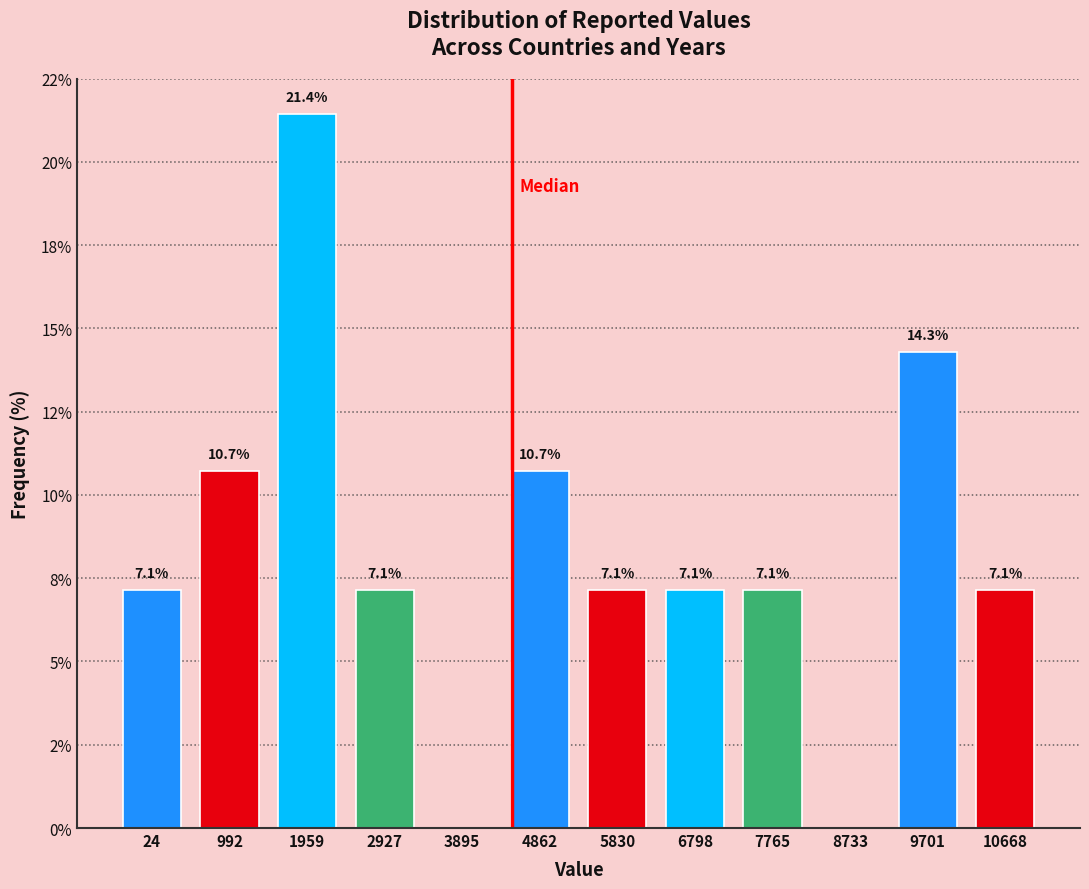

Are the bars horizontal?

No